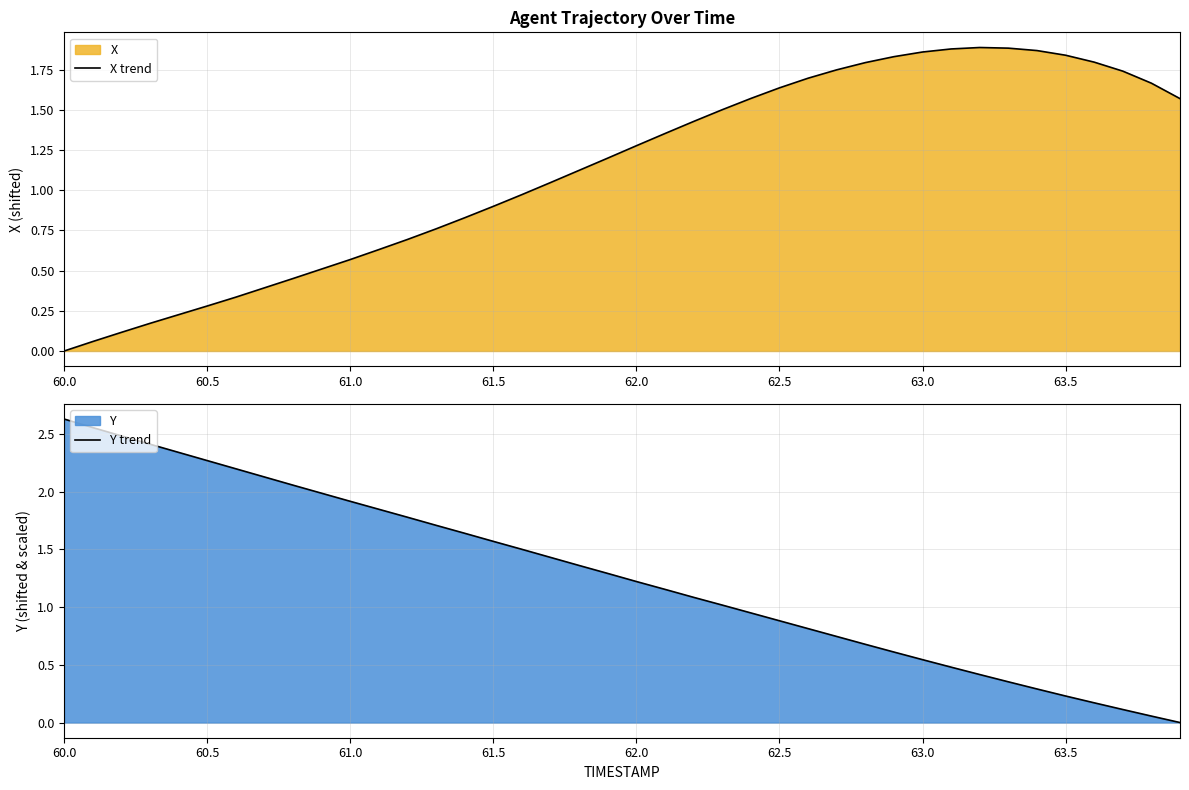

Which category has the lowest value in the X trend series?

60.0